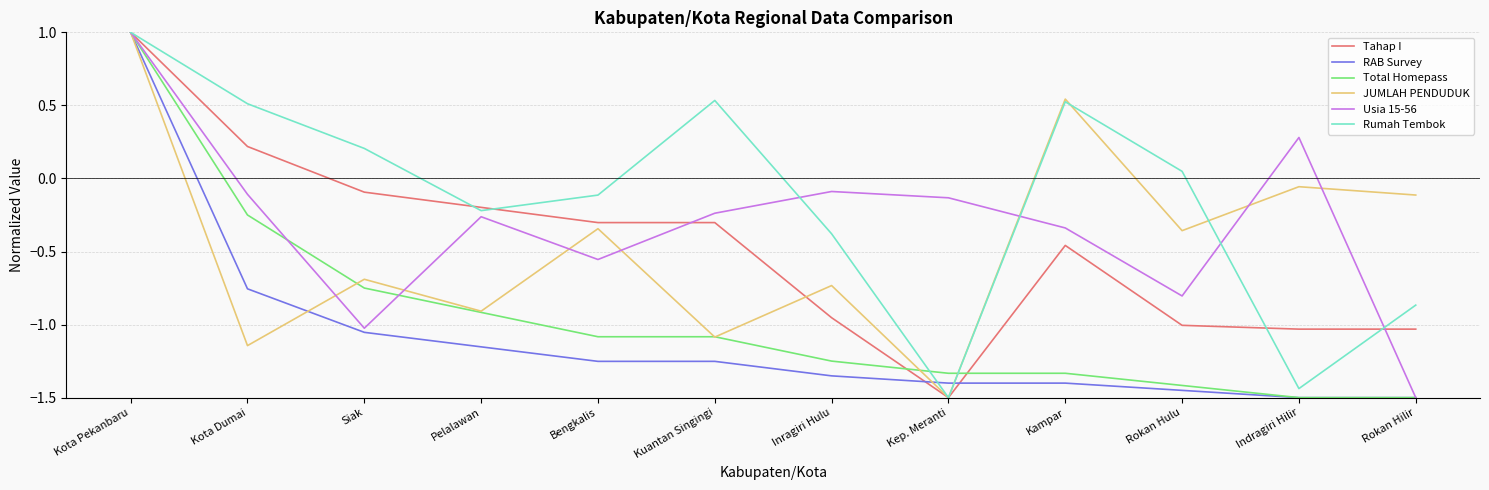

What is the difference between the highest and lowest values at Kep. Meranti?

1.4